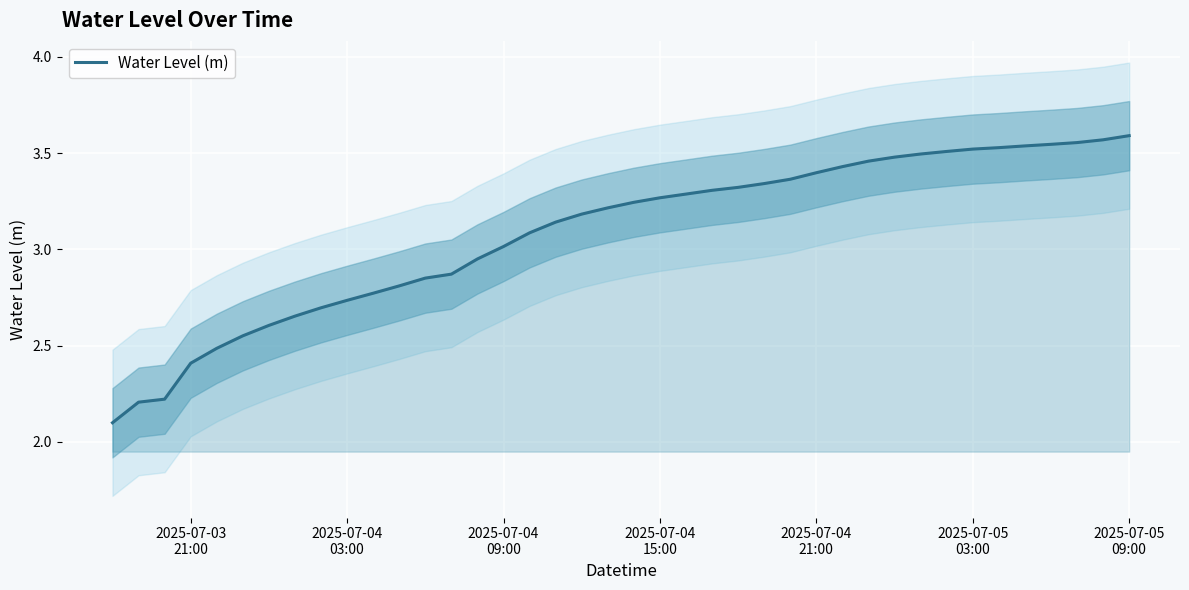

What is the lowest value of the Water Level (m) series?

2.1